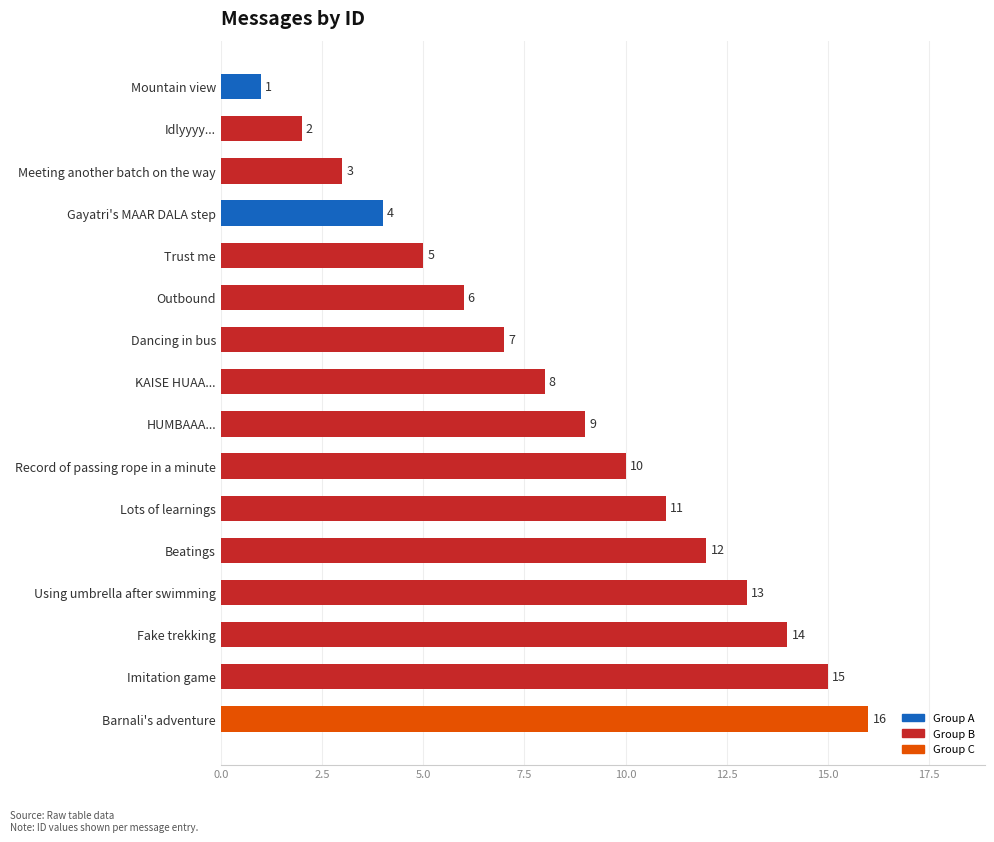

What is the change in value from Beatings to Idlyyyy...?

-10